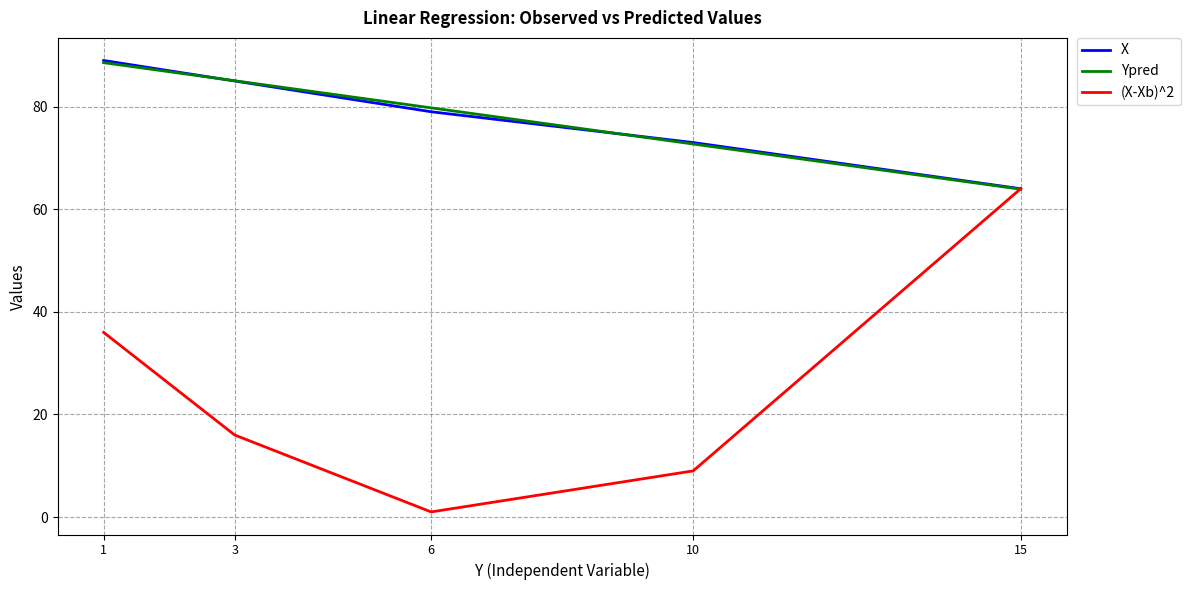

The Ypred series shows 63.9 at 15. True or false?

True